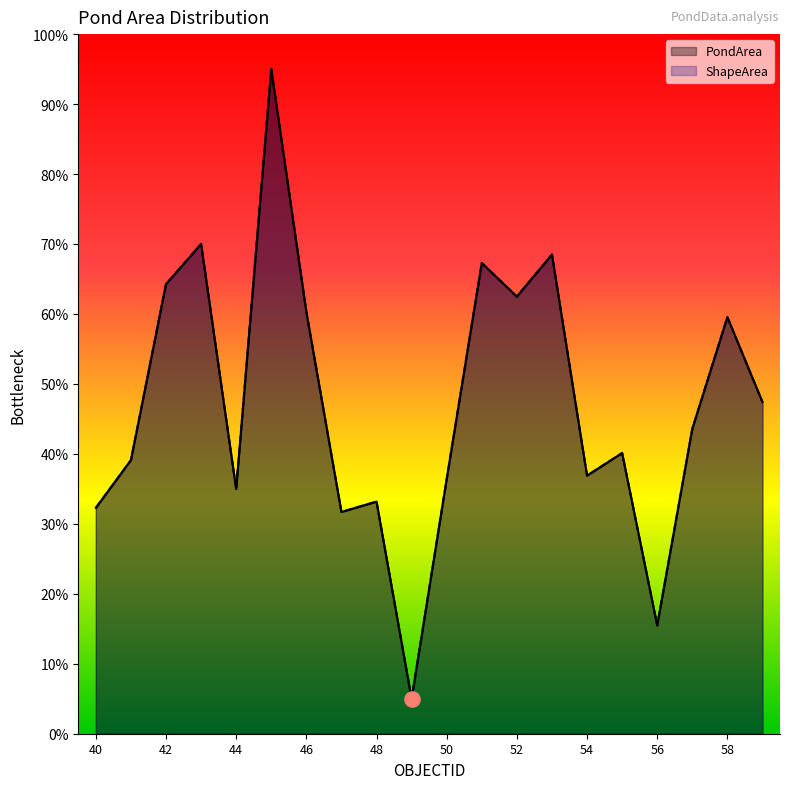

Which series reaches the maximum Y coordinate?

PondArea